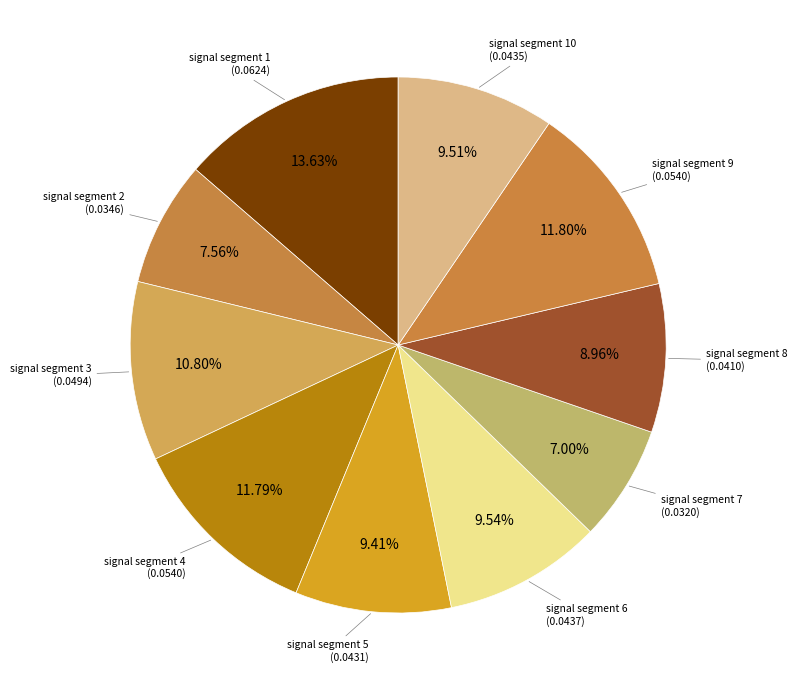

Is there a majority slice in this chart?

No